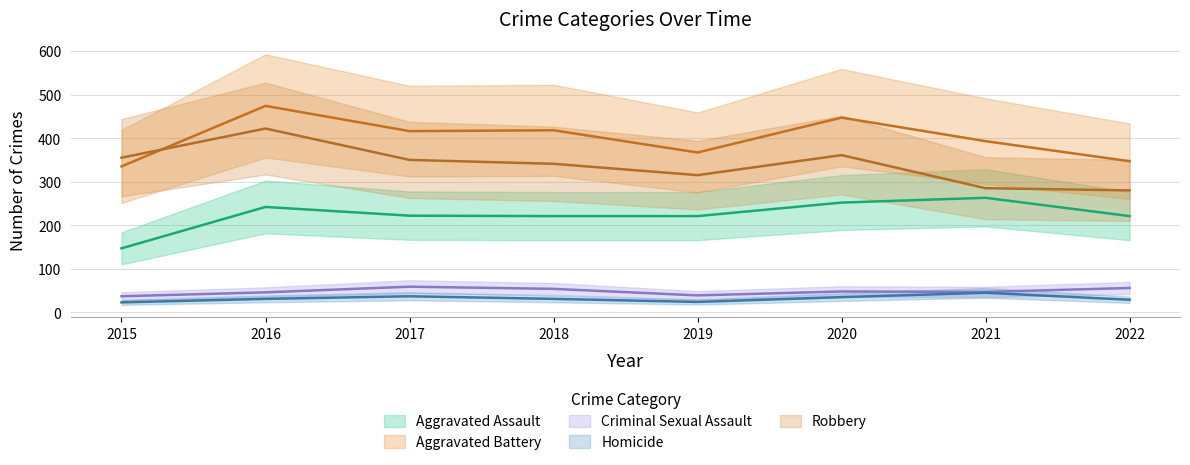

At which category is the sum across all series the highest?

2016